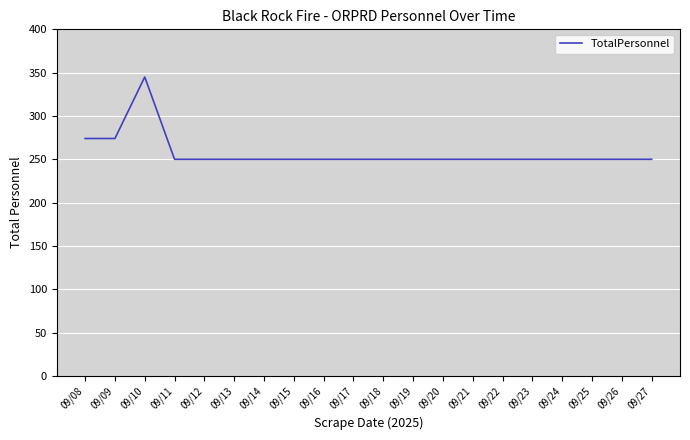

Count the number of data series in this chart.

1